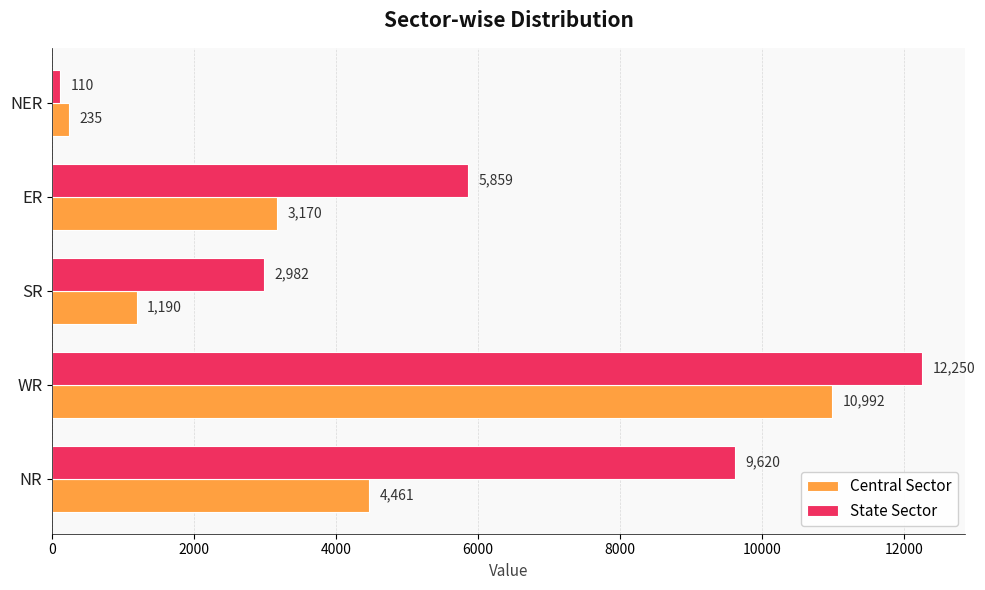

The value of State Sector at ER is 1452. True or false?

False